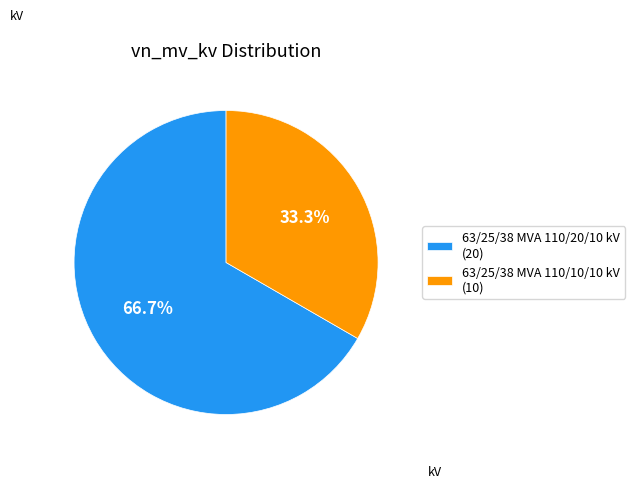

Which slice is the largest?

63/25/38 MVA 110/20/10 kV